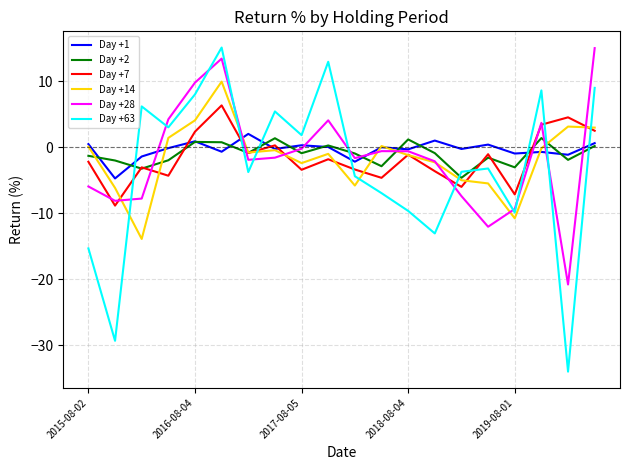

Which series has the largest range (max minus min)?

Day +63